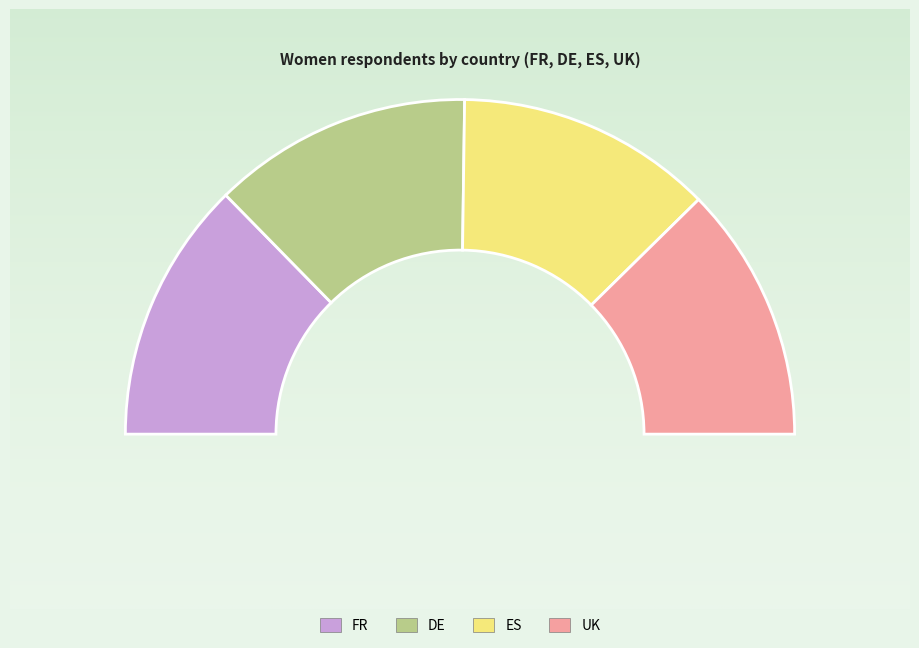

The FR slice represents 12% of the pie. True or false?

False